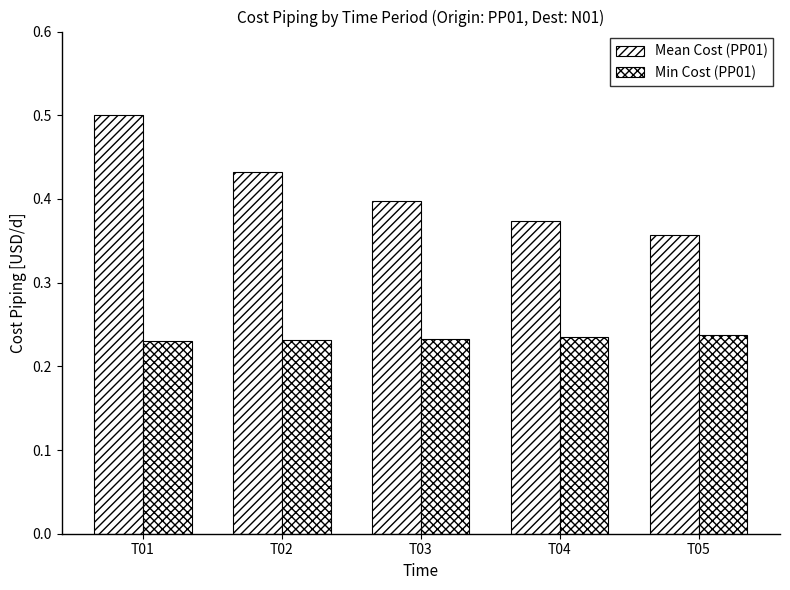

Count the number of data series in this chart.

2